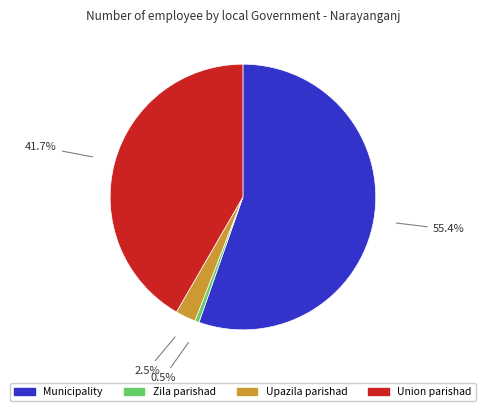

What is the smallest slice in the pie chart?

Zila parishad